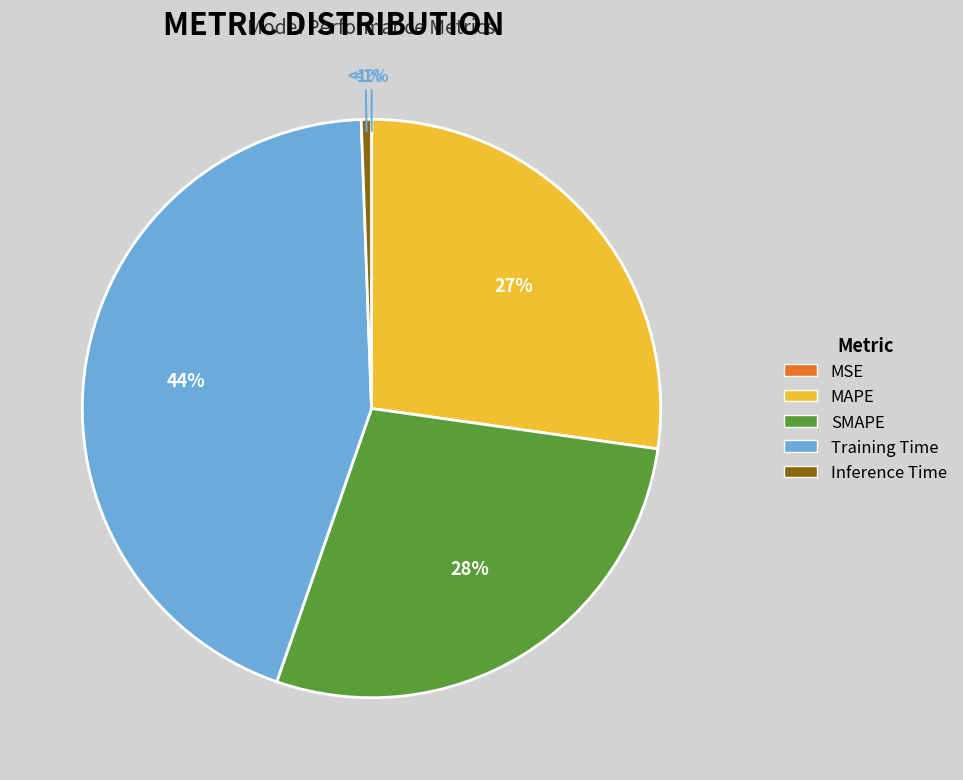

Between Training Time and Inference Time, which is larger?

Training Time